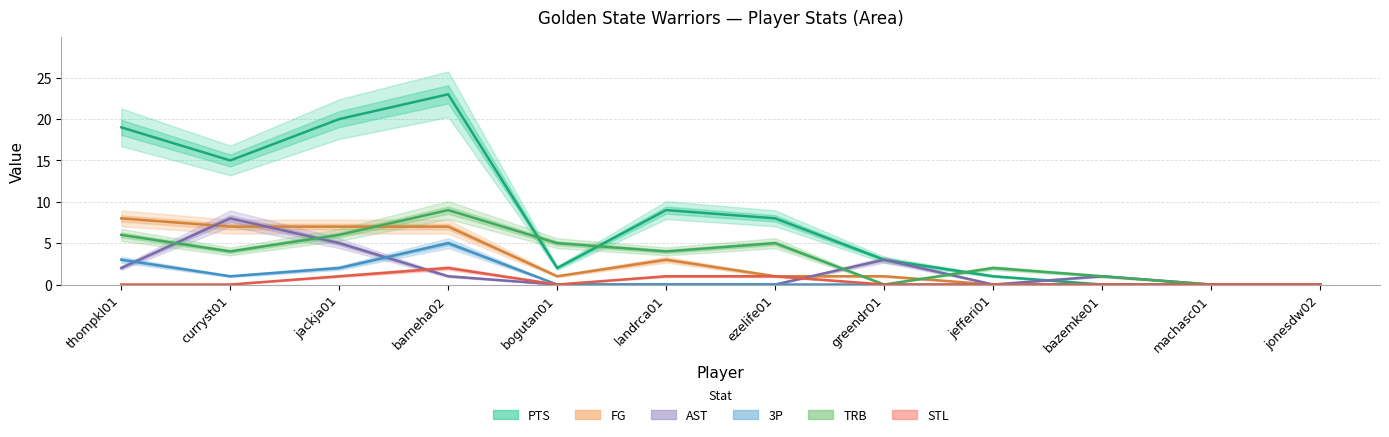

True or false: FG and STL intersect in this chart.

False